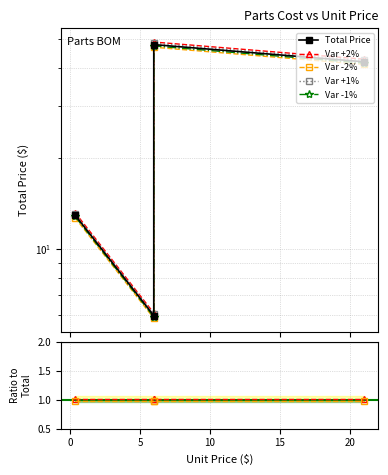

Where is the first local maximum?

5.99